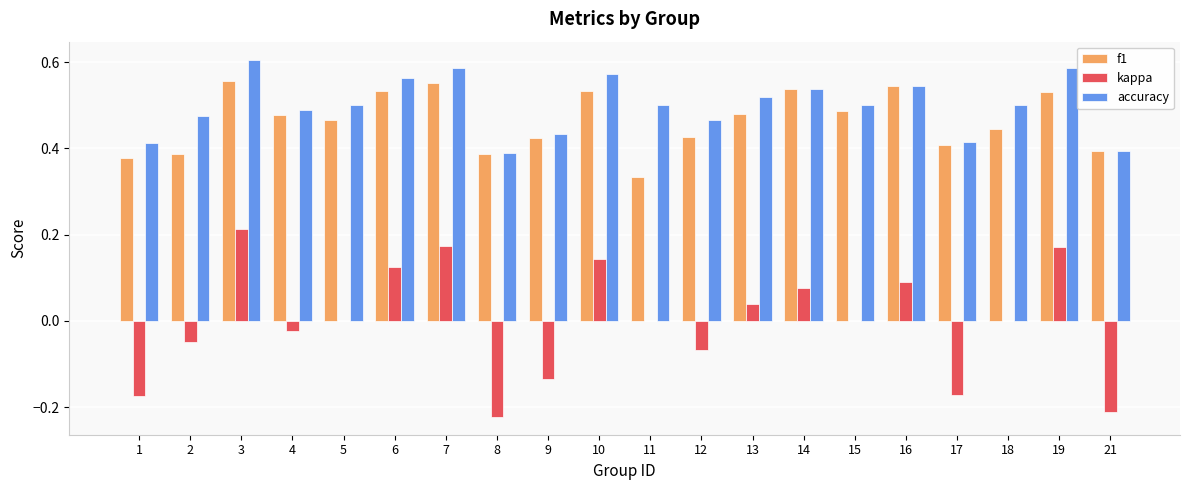

Is it true that f1 equals 0.2 at 21?

False